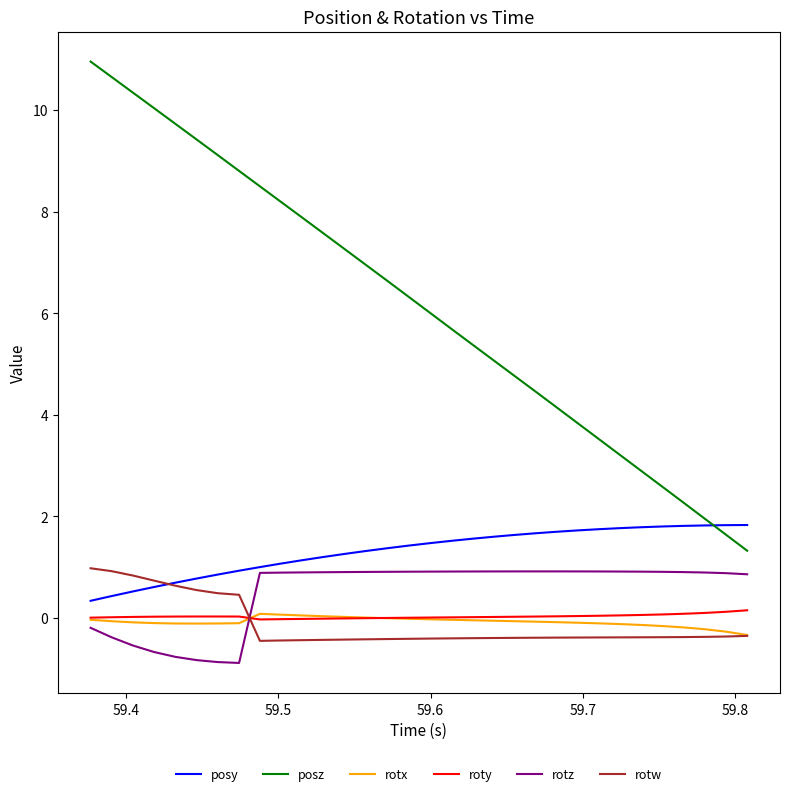

How many values in rotz are above zero?

24